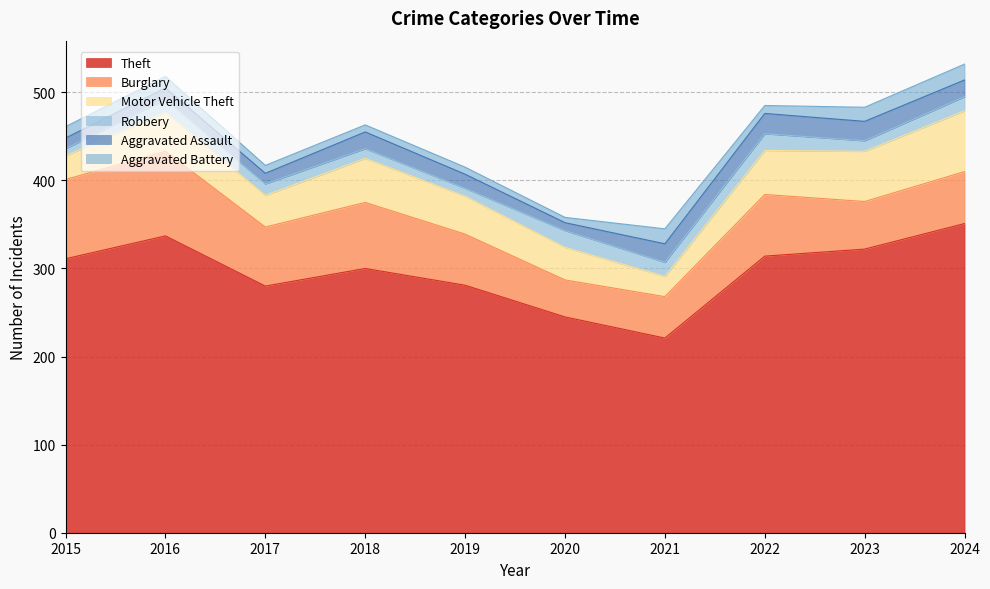

How many data points in Burglary are above 67?

4